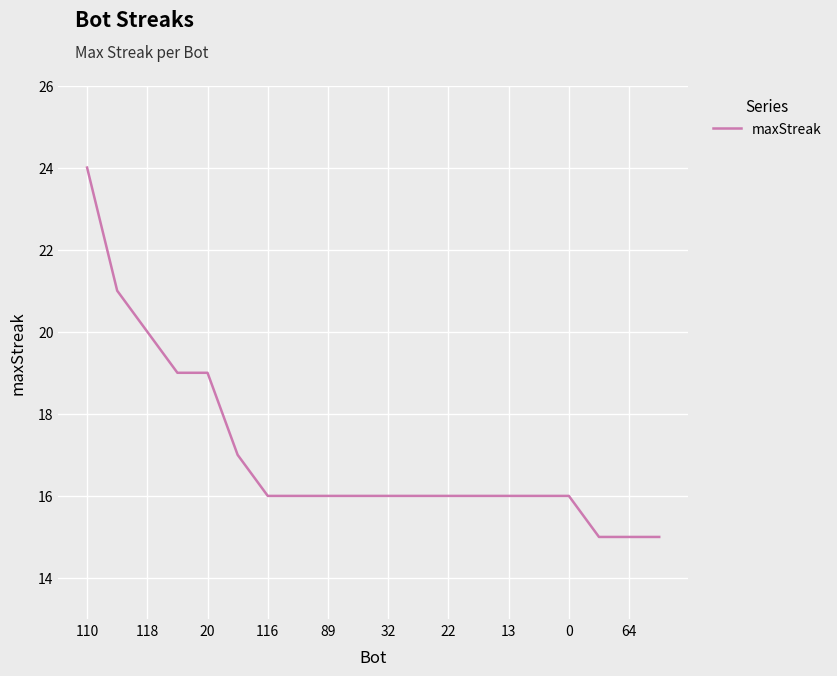

What is the greatest value displayed?

24